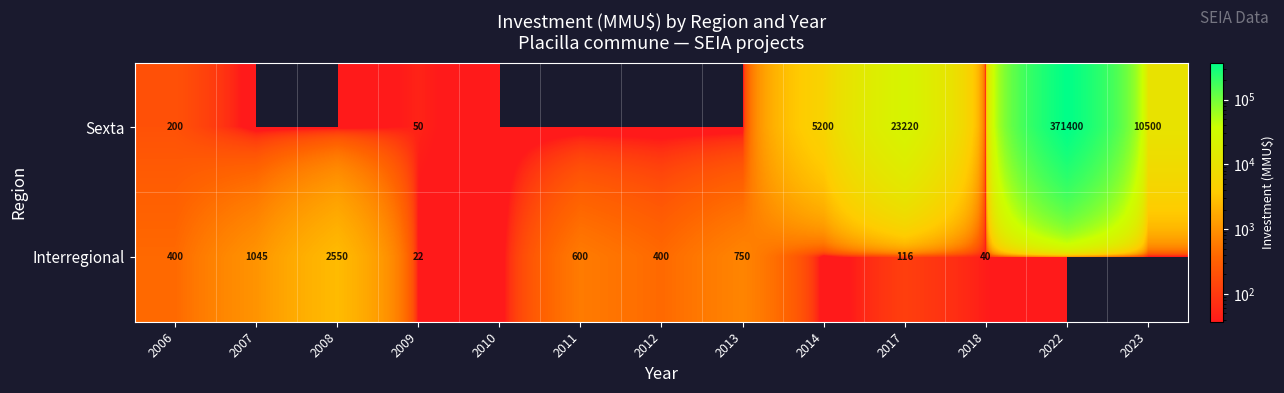

Is it true that Interregional equals 280 at 2013?

False